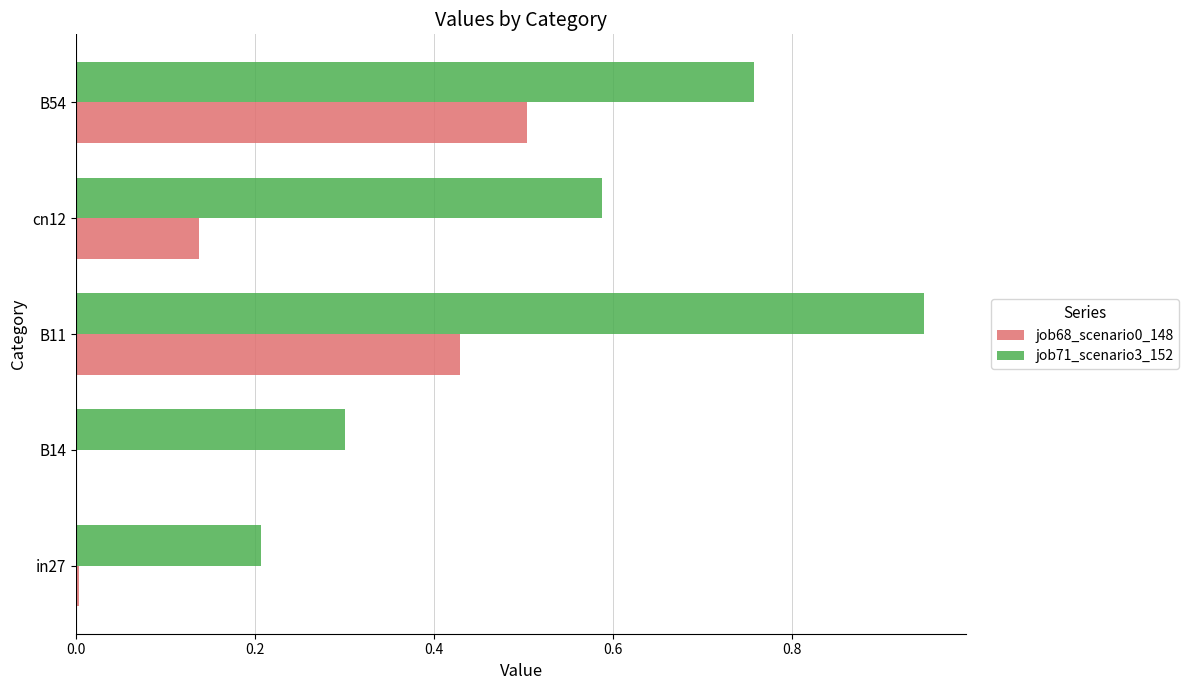

At which category is the sum across all series the highest?

B11